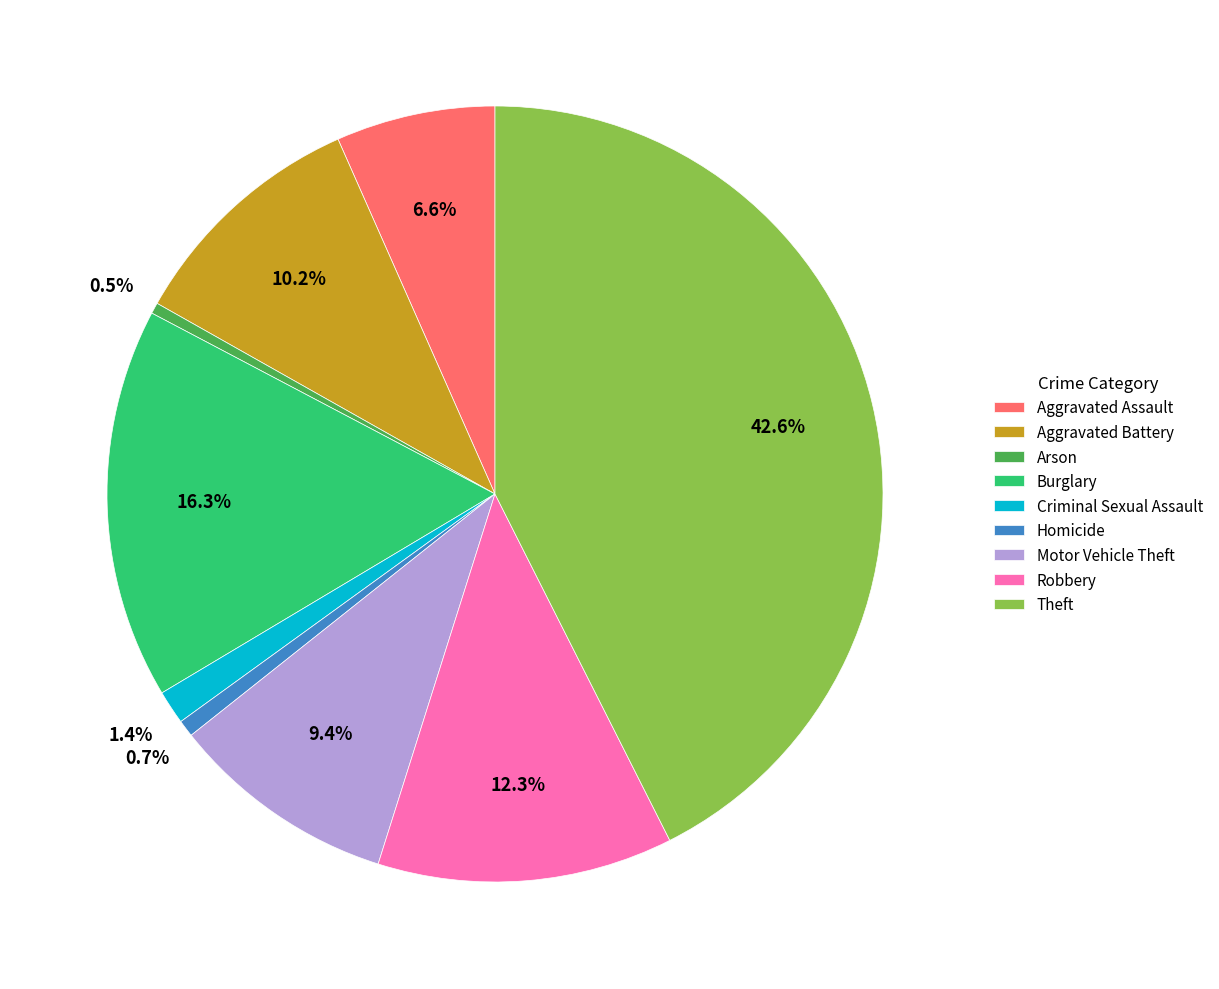

The Homicide slice represents 1% of the pie. True or false?

True